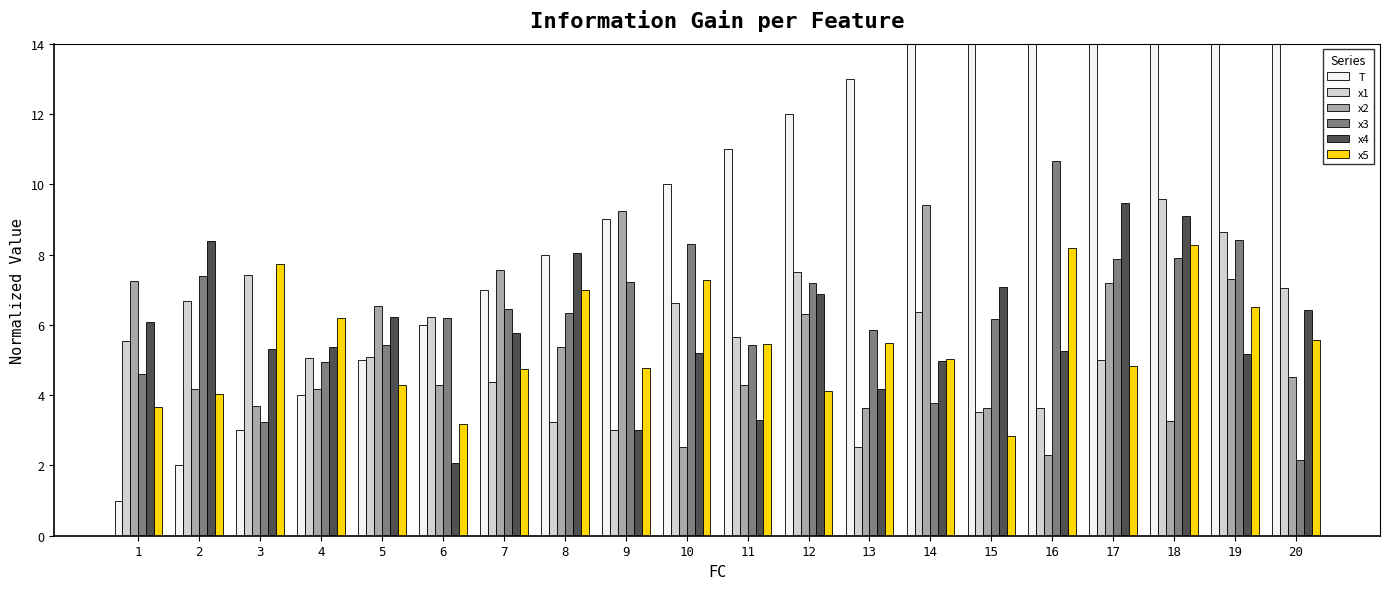

What is the lowest value of the x4 series?

2.1